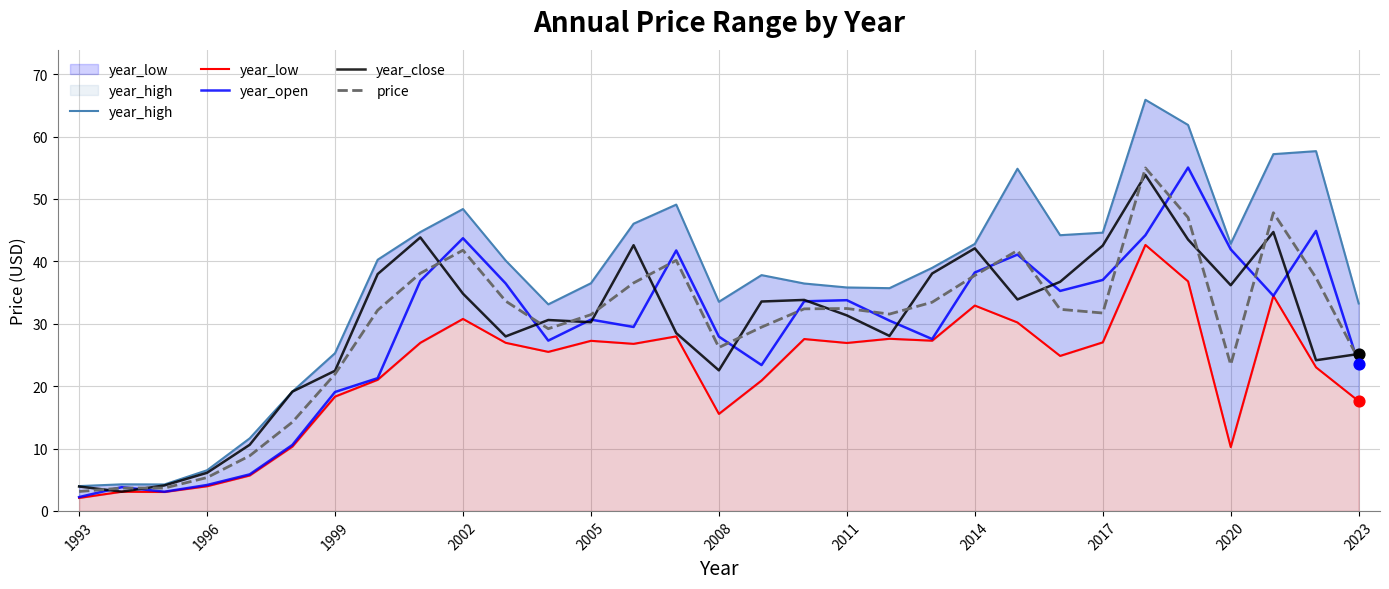

Which series contains the lowest Y value?

year_low